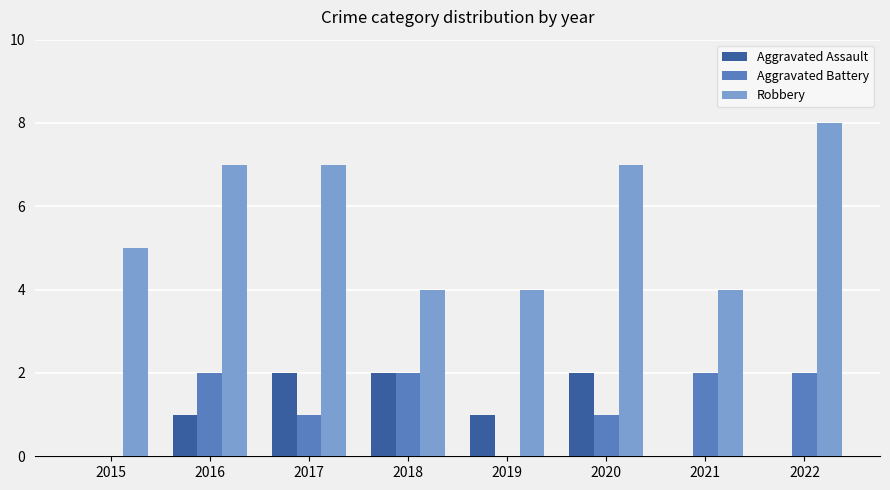

What are all the series names shown in the legend?

Aggravated Assault, Aggravated Battery, Robbery